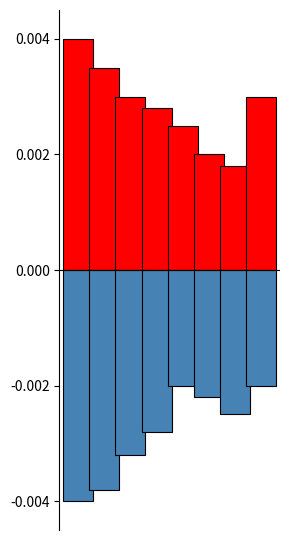

Rank the series at Moonset from highest to lowest value.

Positive, Negative